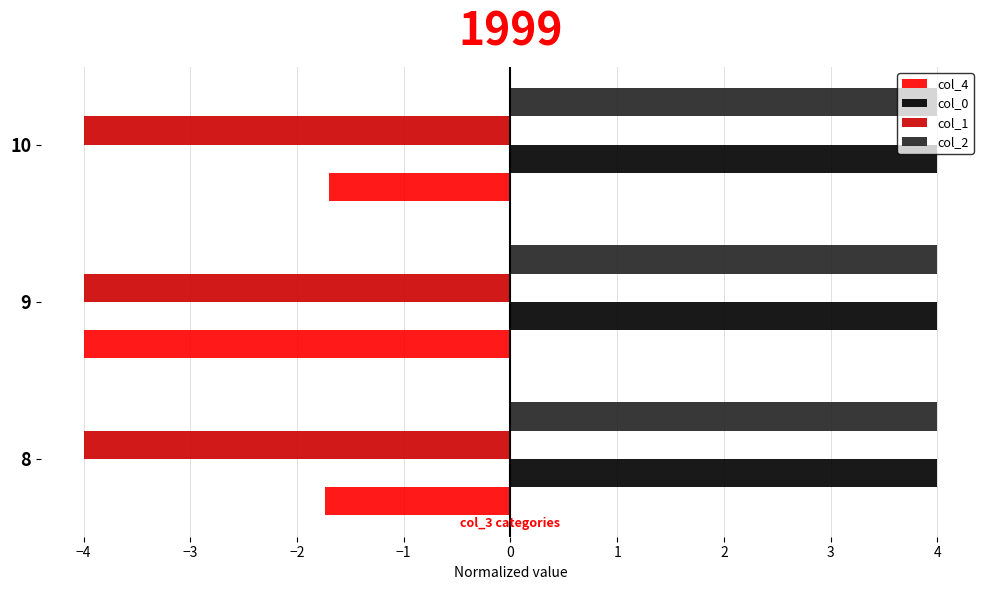

What is the difference between the maximum and minimum values in the col_4 series?

2.3